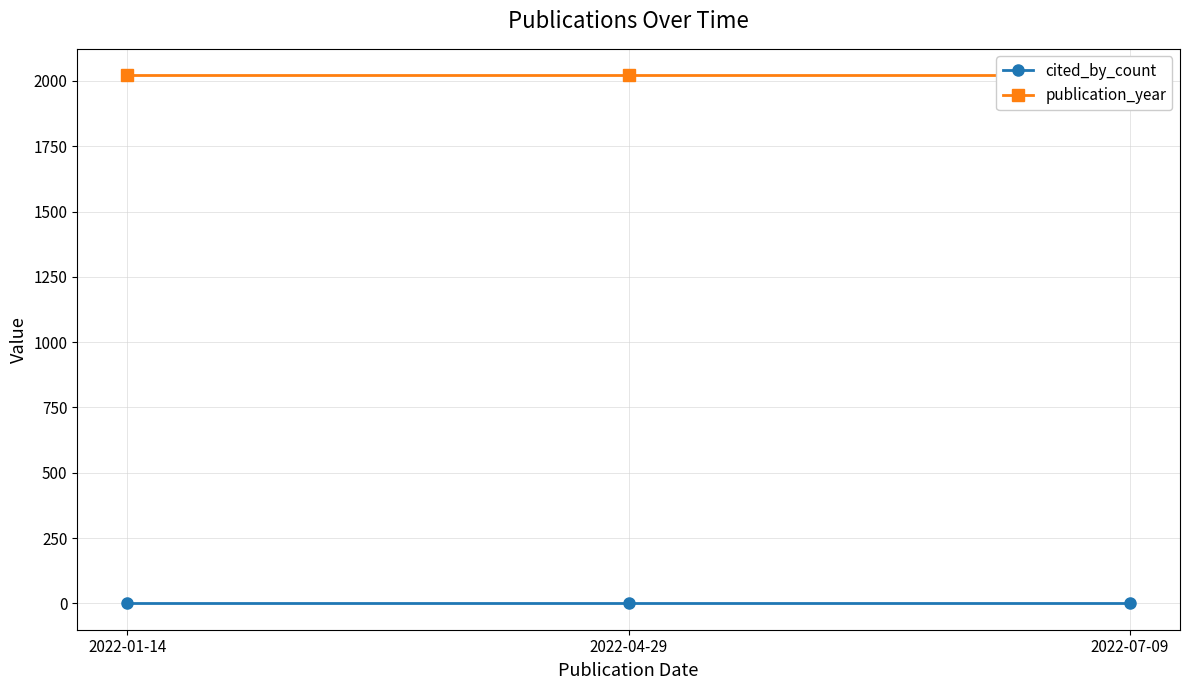

What are all the series names shown in the legend?

cited_by_count, publication_year